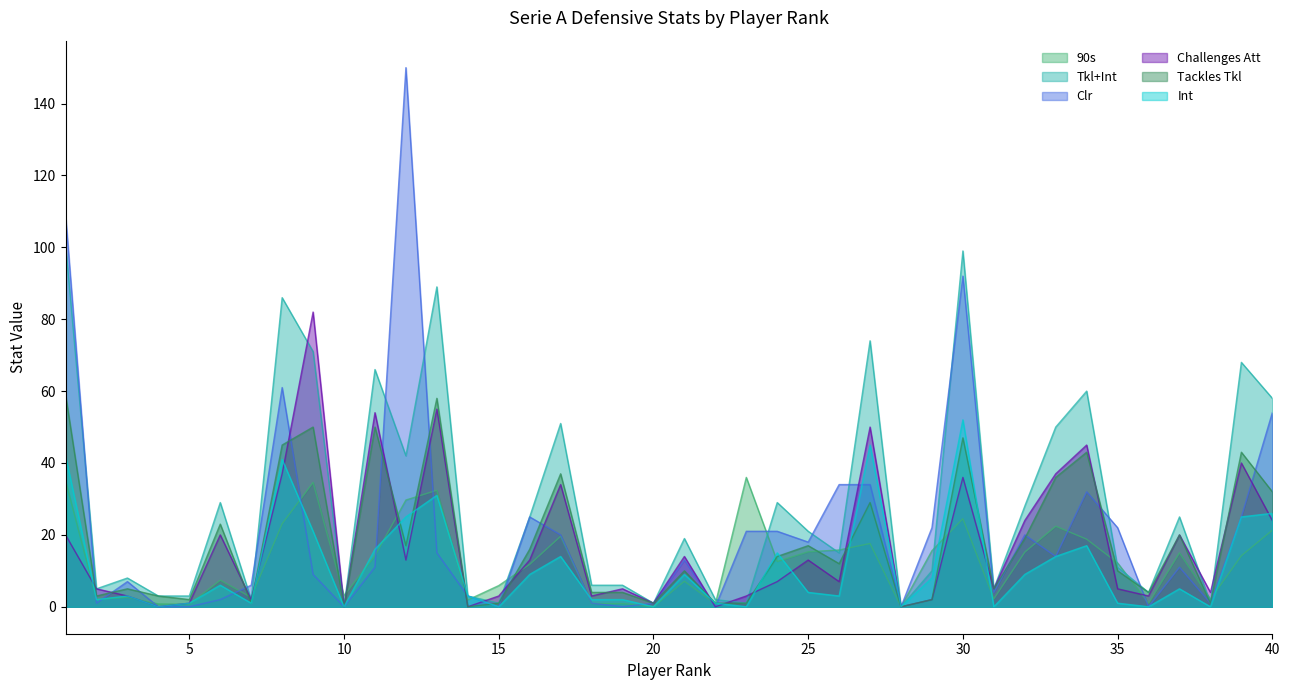

Which series ends up on top after the final intersection of Int and Challenges Att?

Int